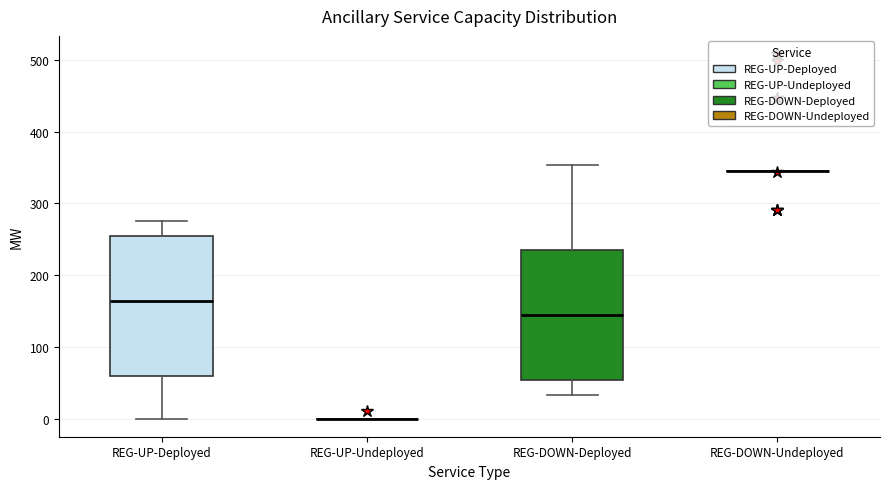

Reading left to right, transcribe this box plot: for each box, give where its median line is, the range the box spans, and where its two whiskers end, as read against the y-axis. The values are not printed on the chart, so give them approximately, as read against the axis.

REG-UP-Deployed: median 160, box 60 to 250, whiskers 0 to 280
REG-UP-Undeployed: box collapsed to a line at 0, whiskers 0 to 0
REG-DOWN-Deployed: median 140, box 50 to 230, whiskers 30 to 350
REG-DOWN-Undeployed: box collapsed to a line at 350, whiskers 350 to 350